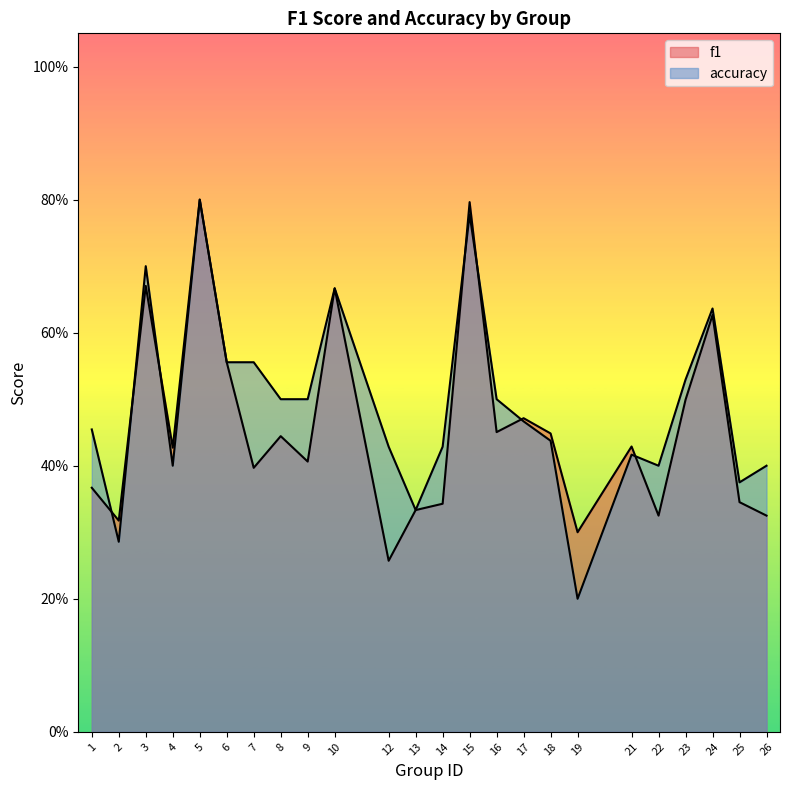

Which series has the largest range (max minus min)?

accuracy